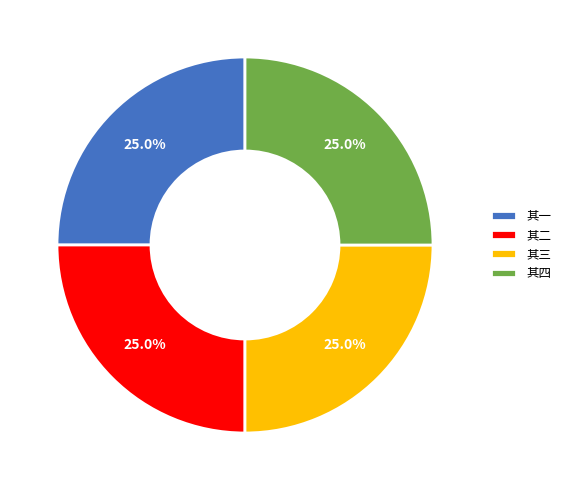

To the nearest percent, what is the average slice percentage?

25%